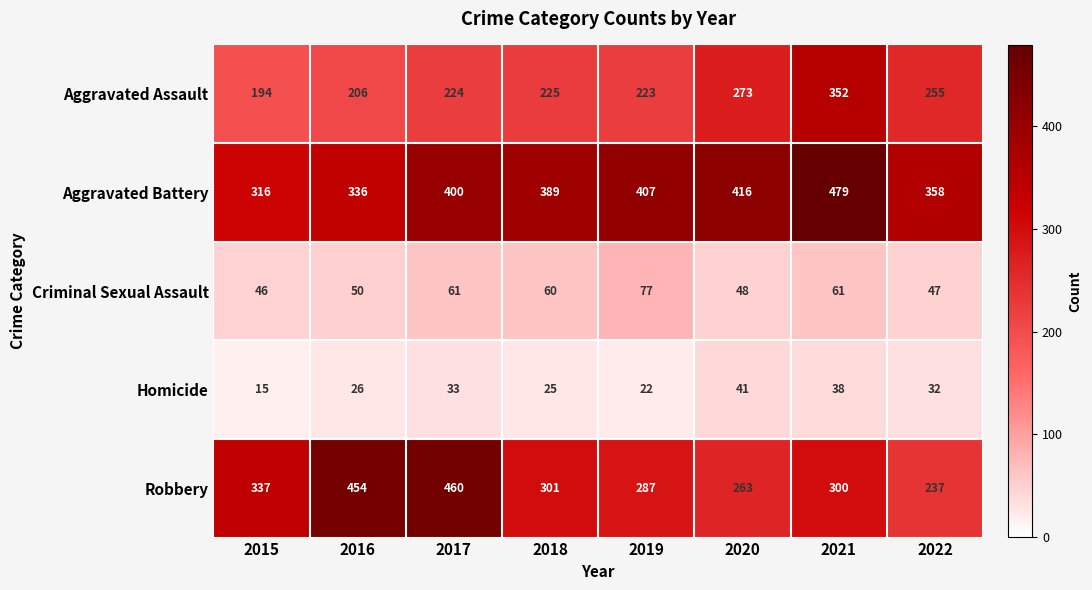

What is the sum of the Aggravated Battery values at 2020 and 2017?

816